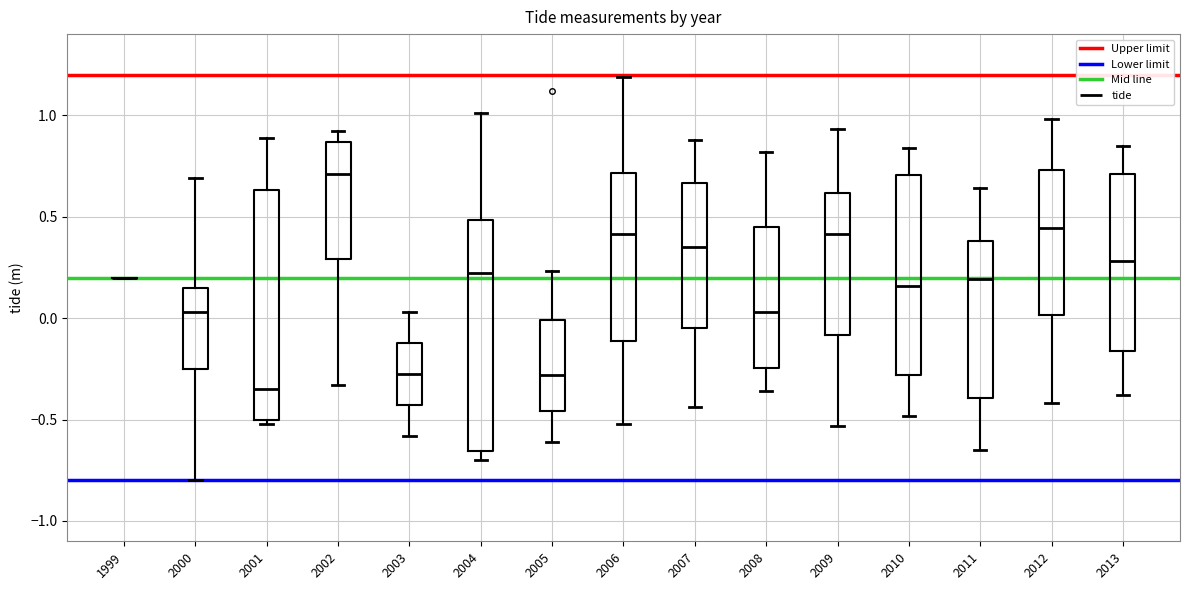

Reading left to right, transcribe this box plot: for each box, give where its median line is, the range the box spans, and where its two whiskers end, as read against the y-axis. The values are not printed on the chart, so give them approximately, as read against the axis.

1999: box collapsed to a line at 0.20, whiskers 0.20 to 0.20
2000: median 0.05, box -0.25 to 0.15, whiskers -0.80 to 0.70
2001: median -0.35, box -0.50 to 0.65, whiskers -0.50 (just below the box's lower edge) to 0.90
2002: median 0.70, box 0.30 to 0.85, whiskers -0.35 to 0.90
2003: median -0.25, box -0.45 to -0.10, whiskers -0.60 to 0.05
2004: median 0.20, box -0.65 to 0.50, whiskers -0.70 to 1.00
2005: median -0.30, box -0.45 to 0.00, whiskers -0.60 to 0.25
2006: median 0.40, box -0.10 to 0.70, whiskers -0.50 to 1.20
2007: median 0.35, box -0.05 to 0.65, whiskers -0.45 to 0.90
2008: median 0.05, box -0.25 to 0.45, whiskers -0.35 to 0.80
2009: median 0.40, box -0.10 to 0.60, whiskers -0.55 to 0.95
2010: median 0.15, box -0.30 to 0.70, whiskers -0.50 to 0.85
2011: median 0.20, box -0.40 to 0.40, whiskers -0.65 to 0.65
2012: median 0.45, box 0.00 to 0.75, whiskers -0.40 to 1.00
2013: median 0.30, box -0.15 to 0.70, whiskers -0.40 to 0.85